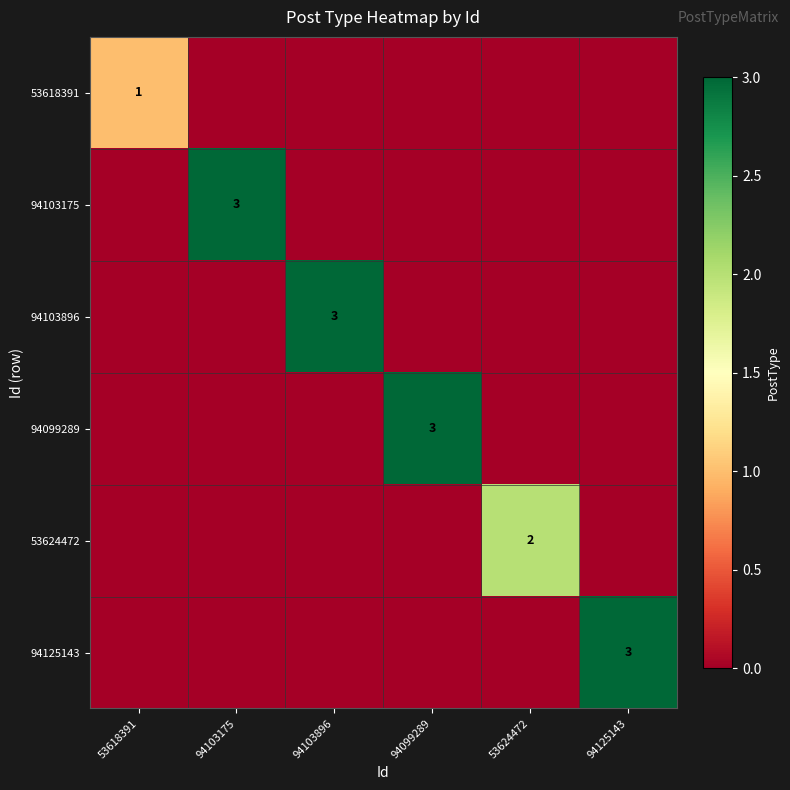

At which category does the chart reach its peak across all series?

94103175